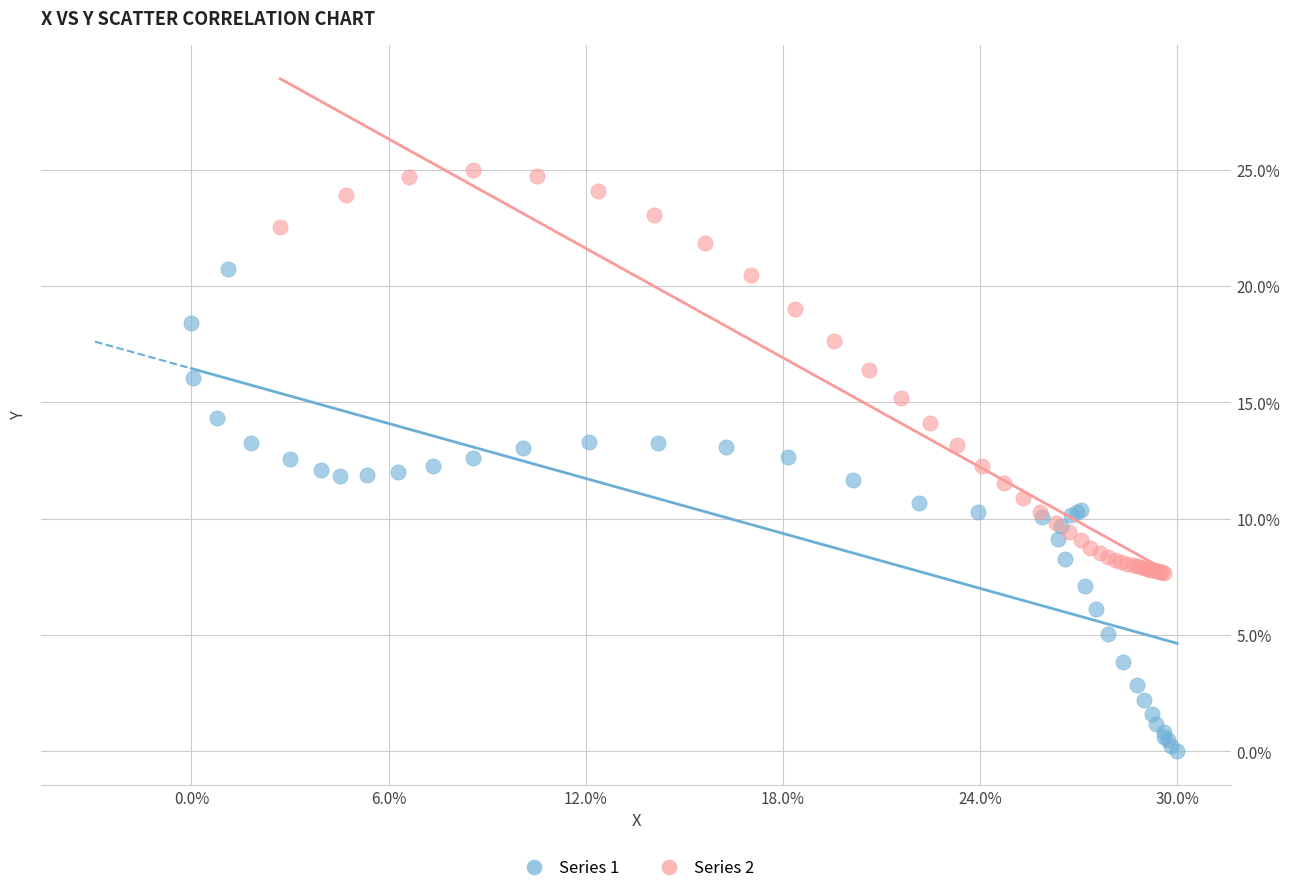

What are all the series names shown in the legend?

Series 1, Series 2